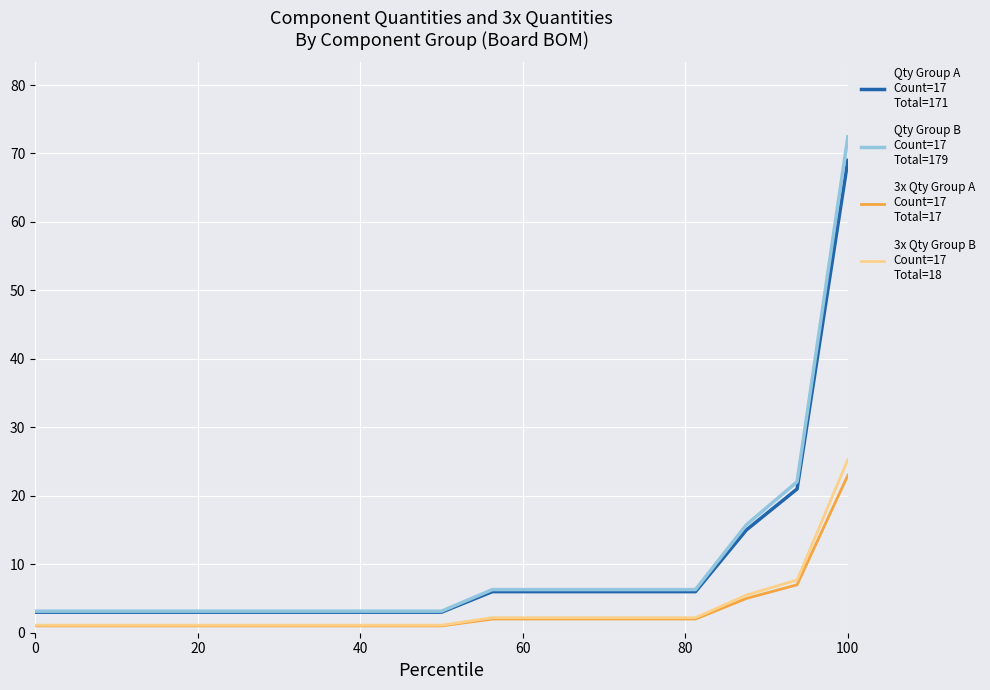

What is the greatest value displayed?

72.5